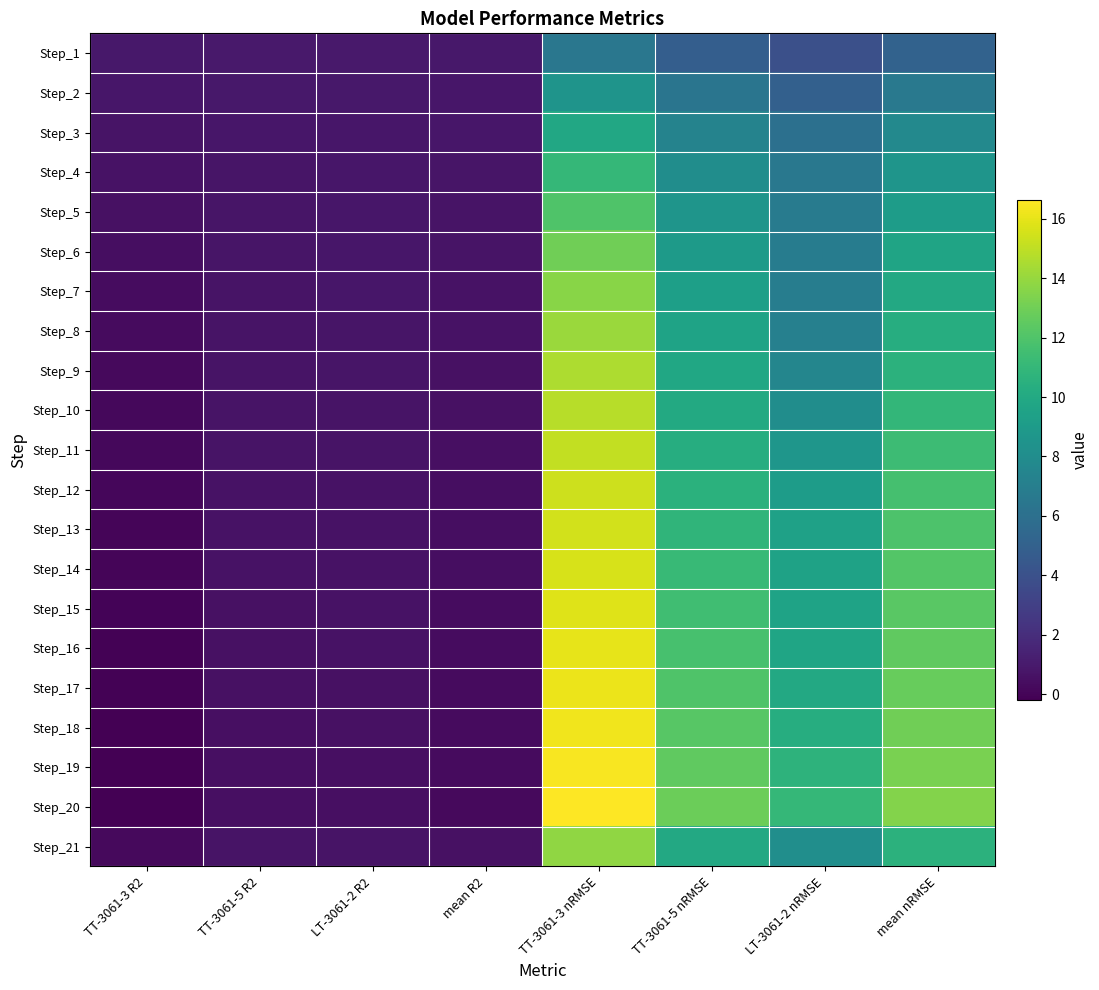

At which category is the sum across all series the highest?

TT-3061-3 nRMSE